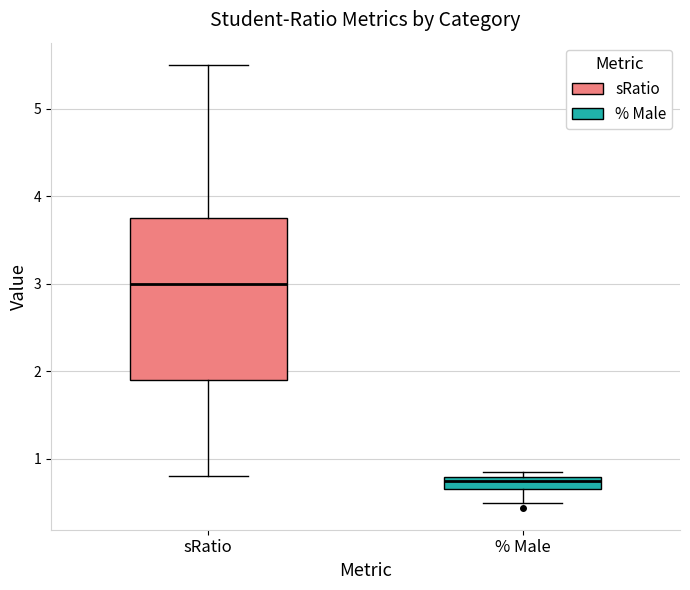

Where does the lower whisker of the box for sRatio end on the y-axis? The values are not printed on the chart, so give them approximately, as read against the axis.

0.8